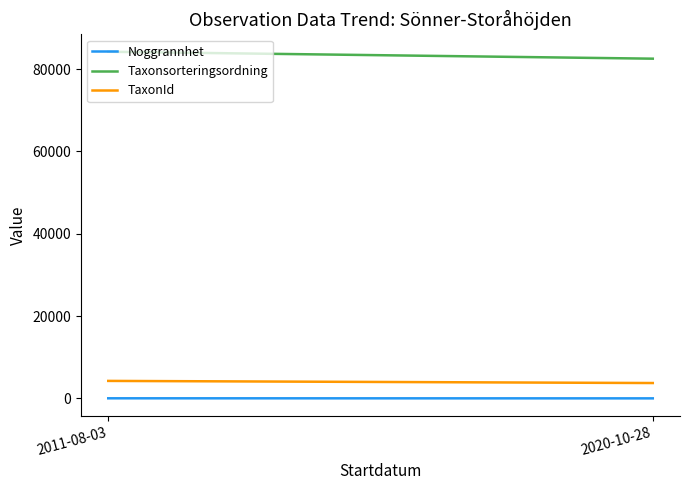

Is this an area chart (filled region under the line)?

No